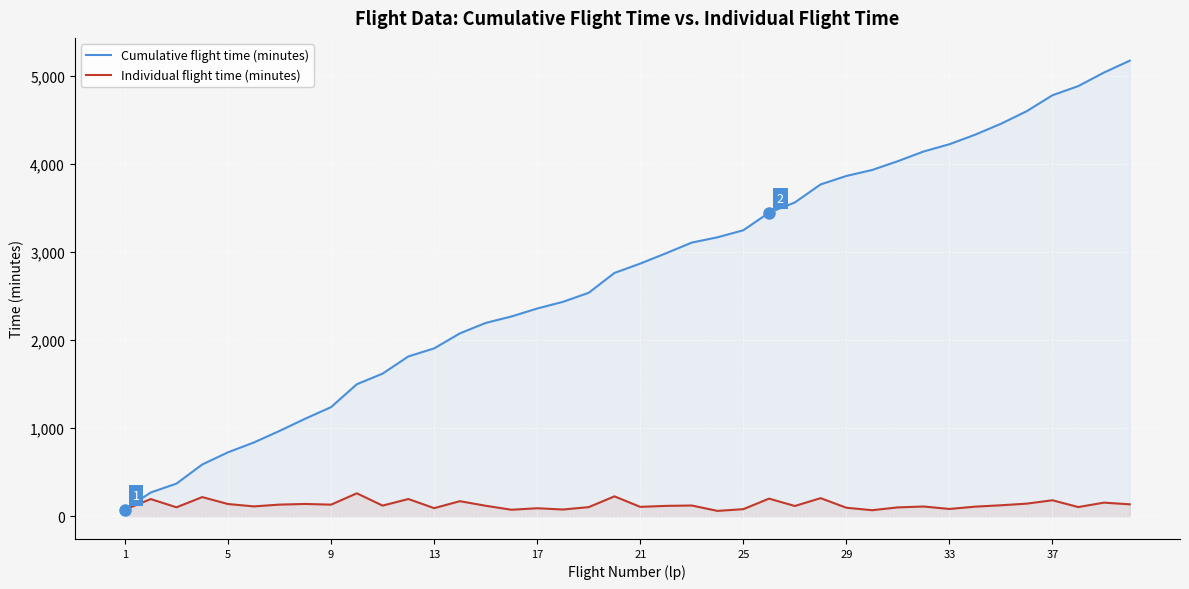

The Cumulative flight time (minutes) series shows 2356.4 at 17. True or false?

True